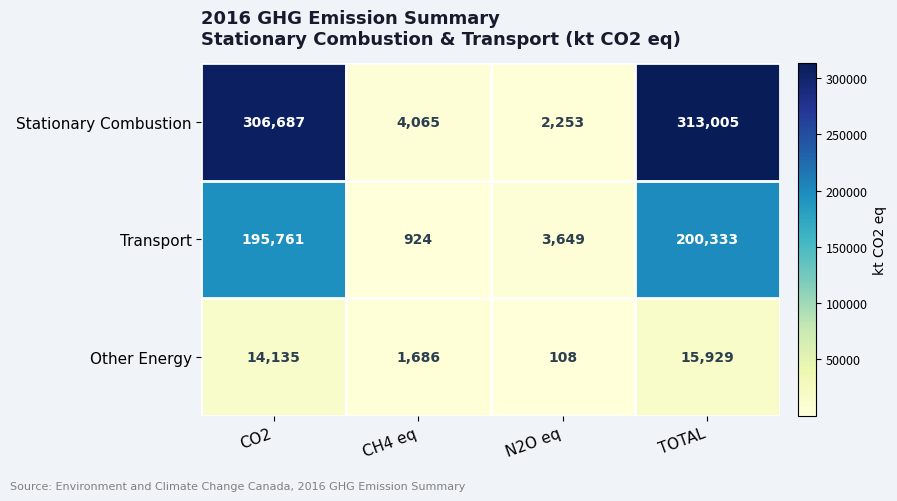

Is the value of Stationary Combustion at N2O eq greater than the value of Transport at CO2?

No